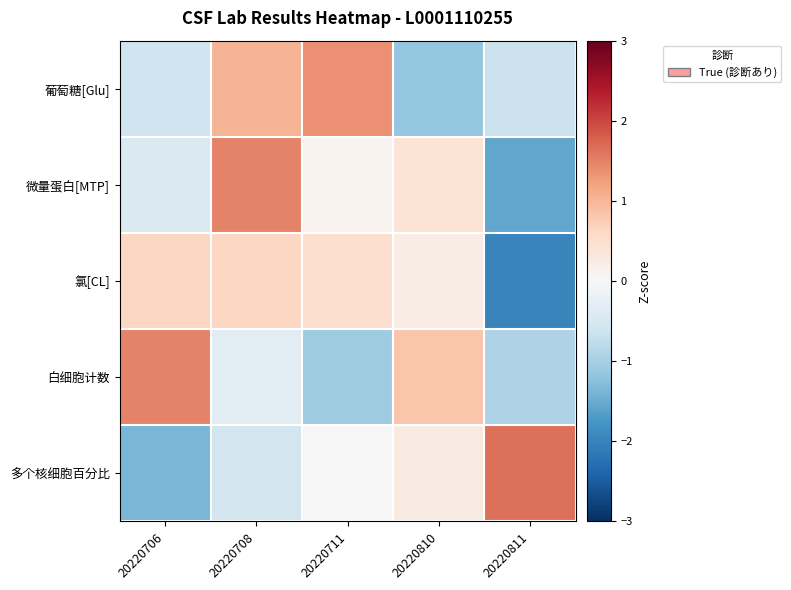

At which category is the sum across all series the highest?

20220708